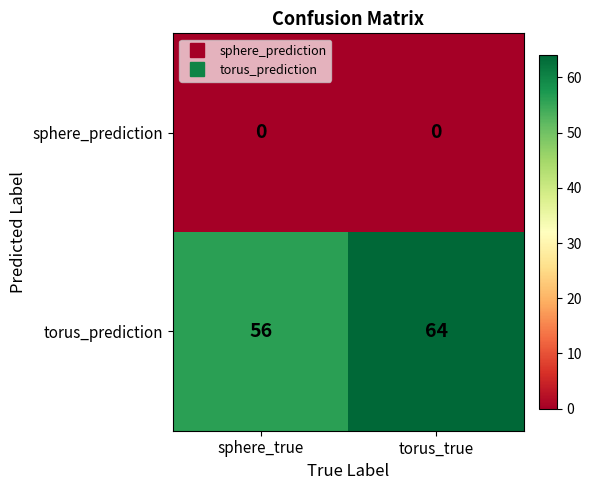

Rank the series by their average value, from lowest to highest.

sphere_prediction, torus_prediction